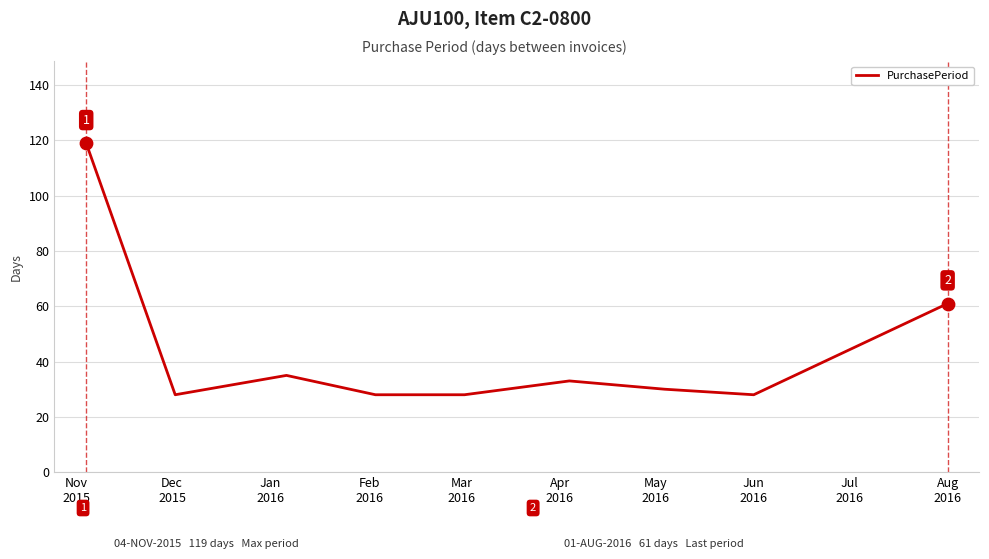

What is the minimum value shown in the chart?

28